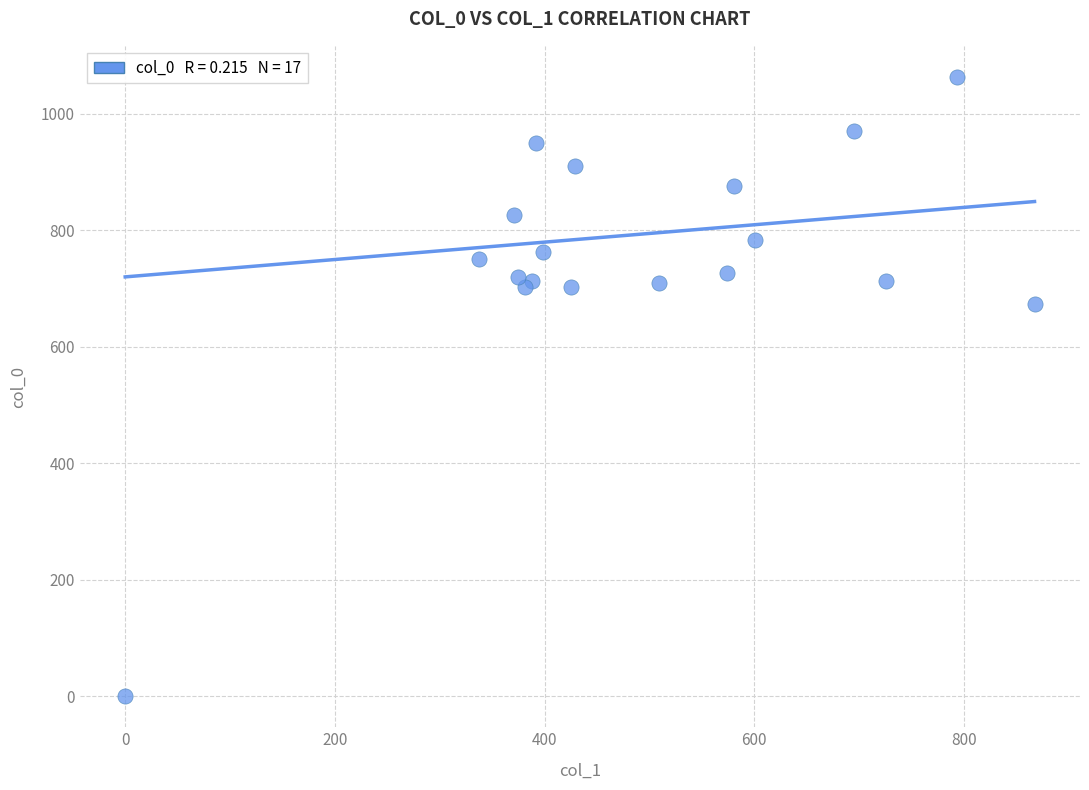

What Y value in the scatter plot is closest to 531?

673.3